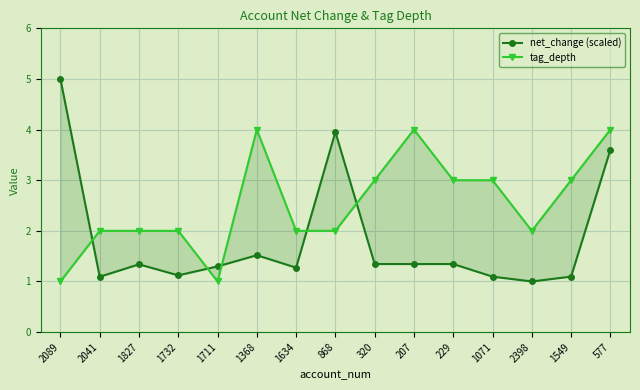

In tag_depth, how many points are higher than both neighbors (excluding endpoints)?

2